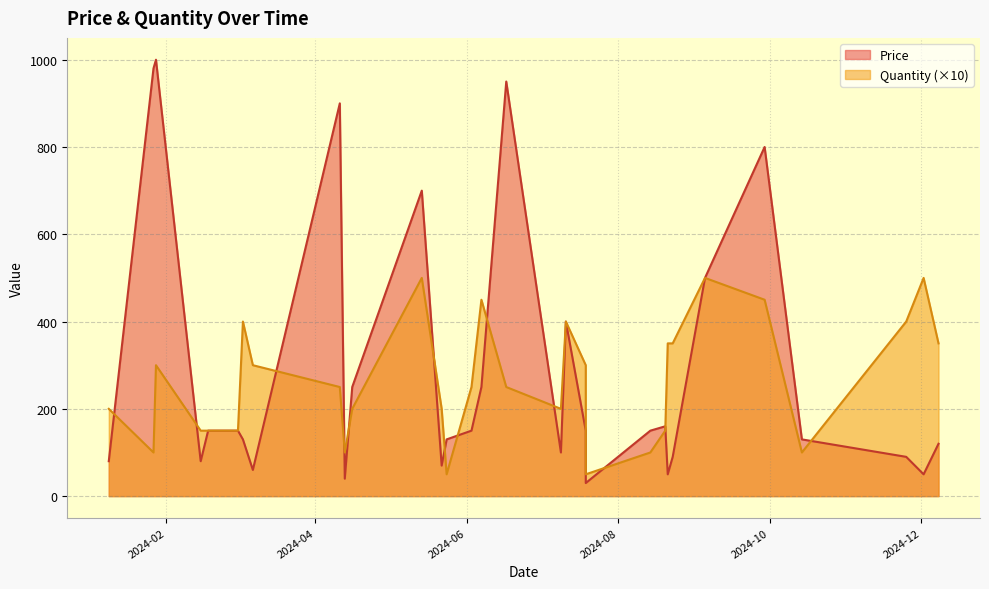

Count the number of categories in the chart.

31